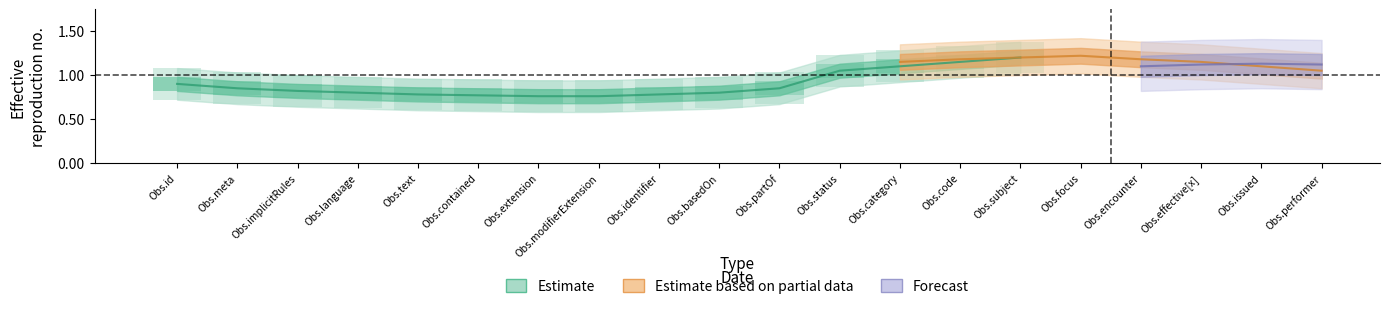

How many data points does each series have?

20